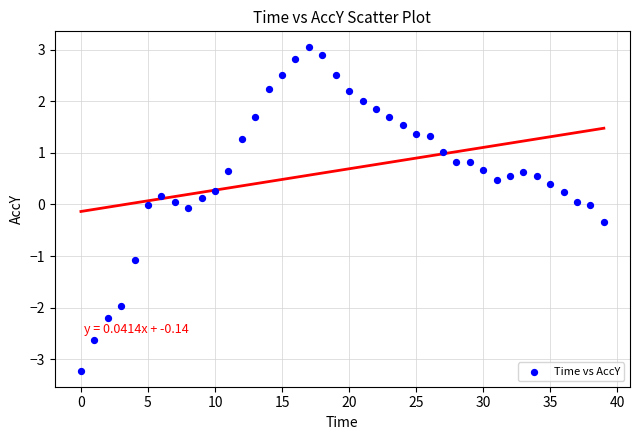

What is the range of X values (max minus min)?

39.0